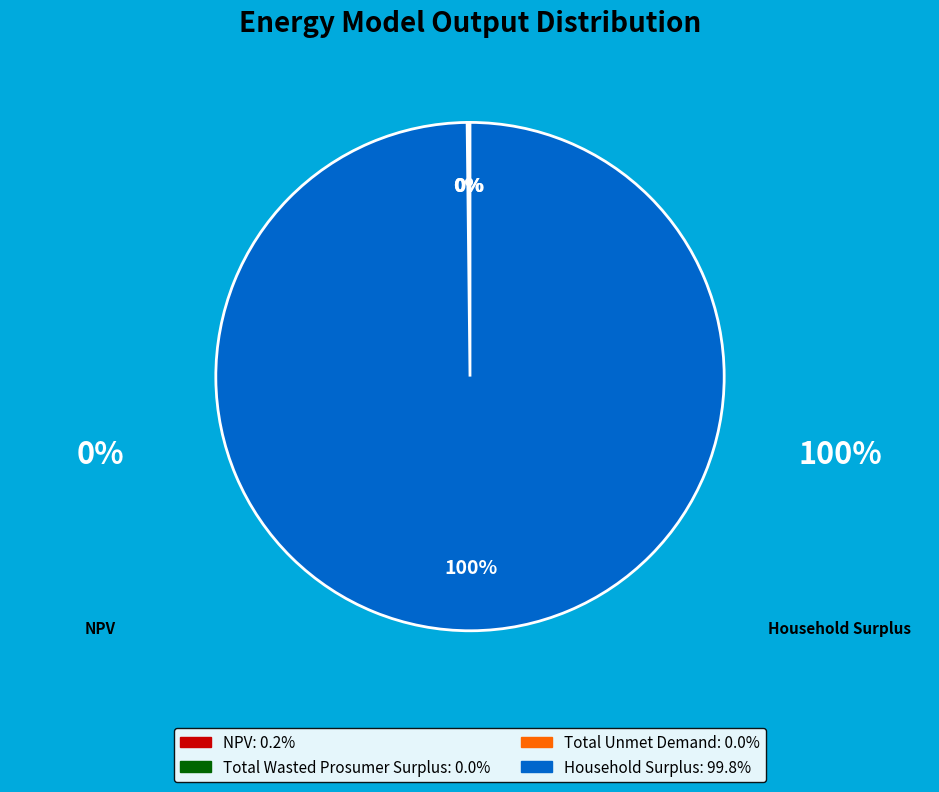

Which slice is the largest?

Household Surplus